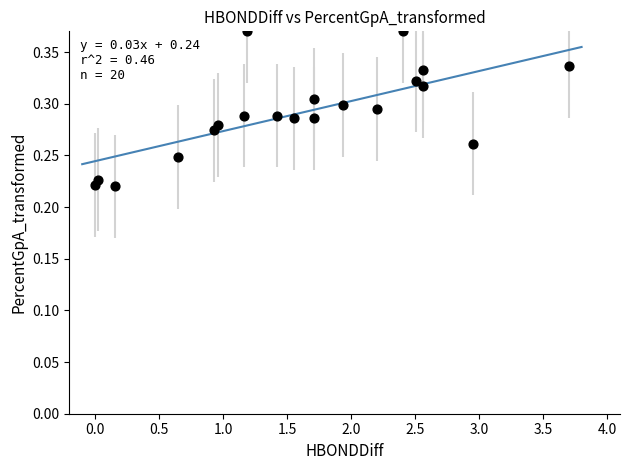

What is the range of X values (max minus min)?

3.7